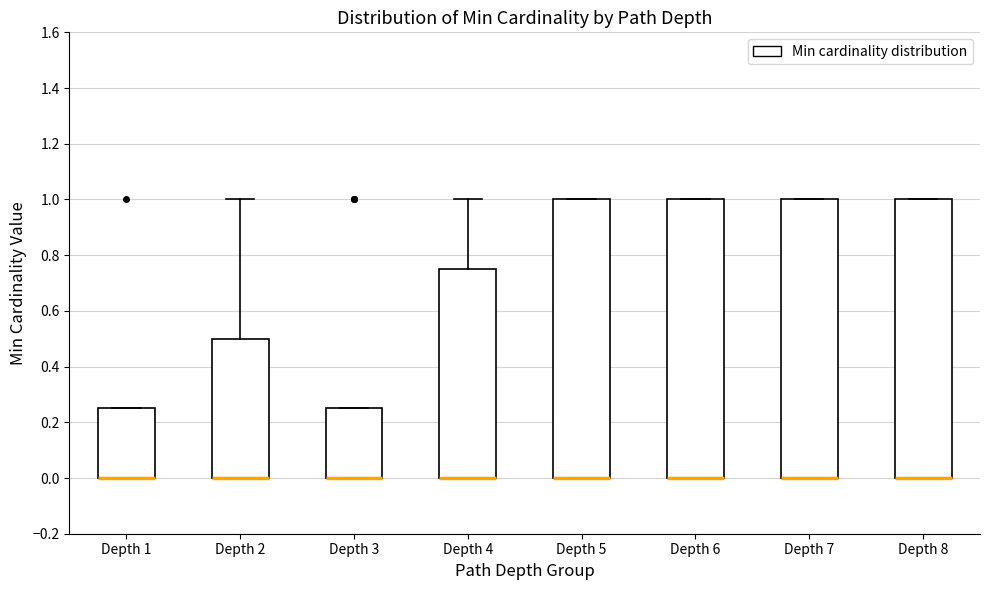

Reading left to right, read every box against the y-axis: the position of its median line, the range the box covers, and the ends of its whiskers. The values are not printed on the chart, so give them approximately, as read against the axis.

Depth 1: median 0.00 (drawn on the box's lower edge), box 0.00 to 0.26, whiskers 0.00 to 0.26
Depth 2: median 0.00 (drawn on the box's lower edge), box 0.00 to 0.50, whiskers 0.00 to 1.00
Depth 3: median 0.00 (drawn on the box's lower edge), box 0.00 to 0.26, whiskers 0.00 to 0.26
Depth 4: median 0.00 (drawn on the box's lower edge), box 0.00 to 0.76, whiskers 0.00 to 1.00
Depth 5: median 0.00 (drawn on the box's lower edge), box 0.00 to 1.00, whiskers 0.00 to 1.00
Depth 6: median 0.00 (drawn on the box's lower edge), box 0.00 to 1.00, whiskers 0.00 to 1.00
Depth 7: median 0.00 (drawn on the box's lower edge), box 0.00 to 1.00, whiskers 0.00 to 1.00
Depth 8: median 0.00 (drawn on the box's lower edge), box 0.00 to 1.00, whiskers 0.00 to 1.00